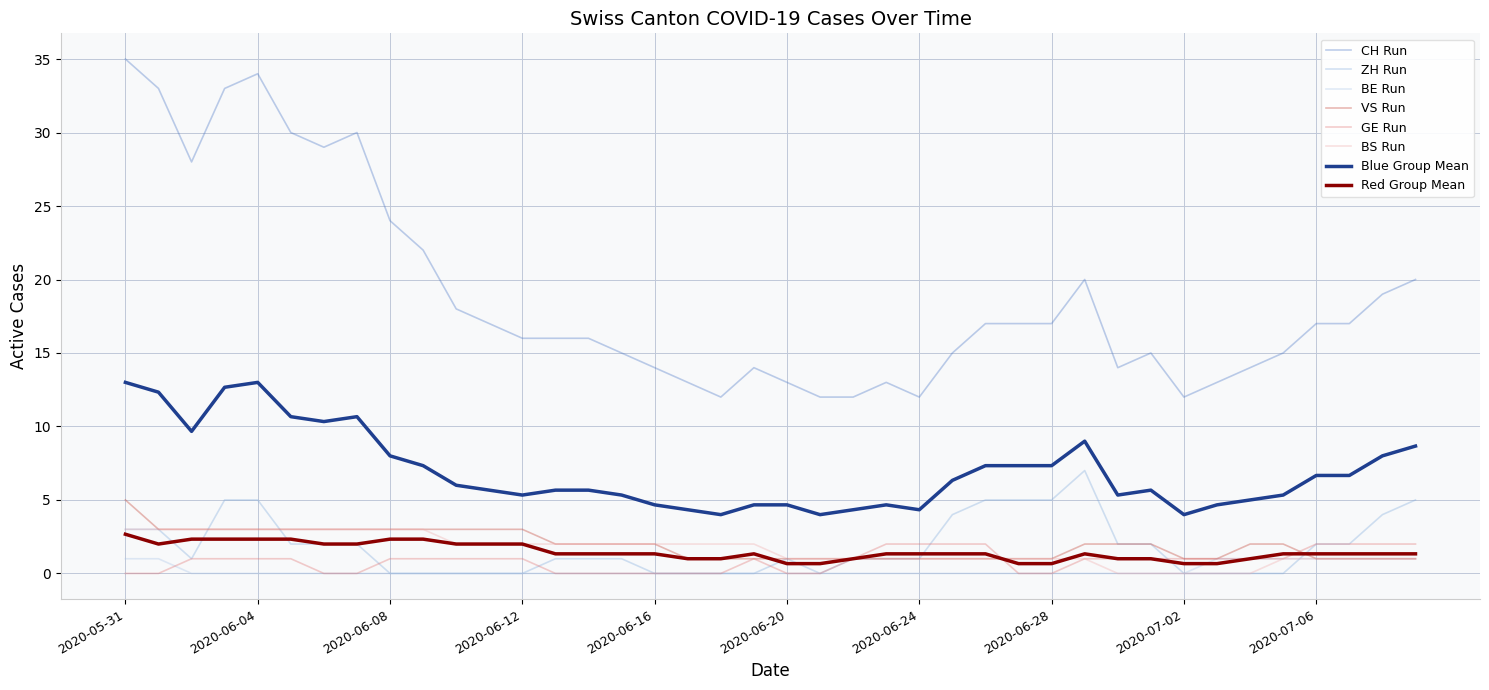

True or false: Red Group Mean and Blue Group Mean cross at least once.

False